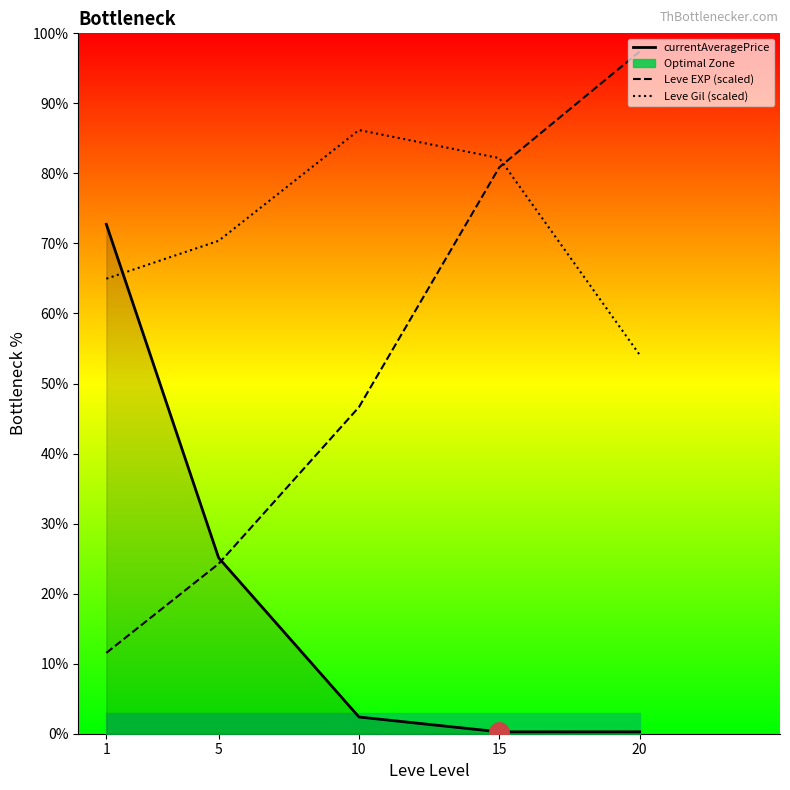

At which category is the sum across all series the highest?

15